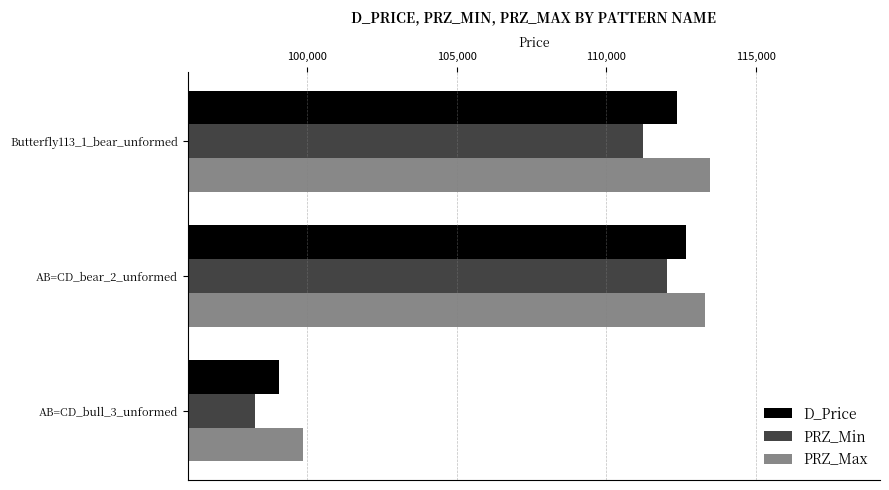

What is the difference between the highest and lowest values at AB=CD_bear_2_unformed?

1258.5